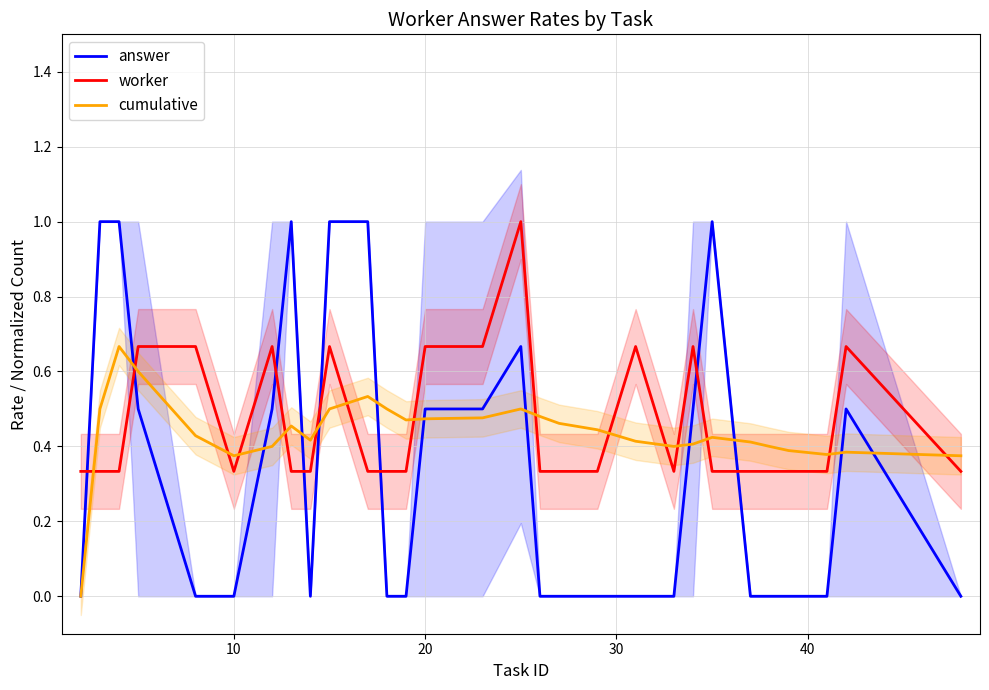

What are all the series names shown in the legend?

answer, worker, cumulative